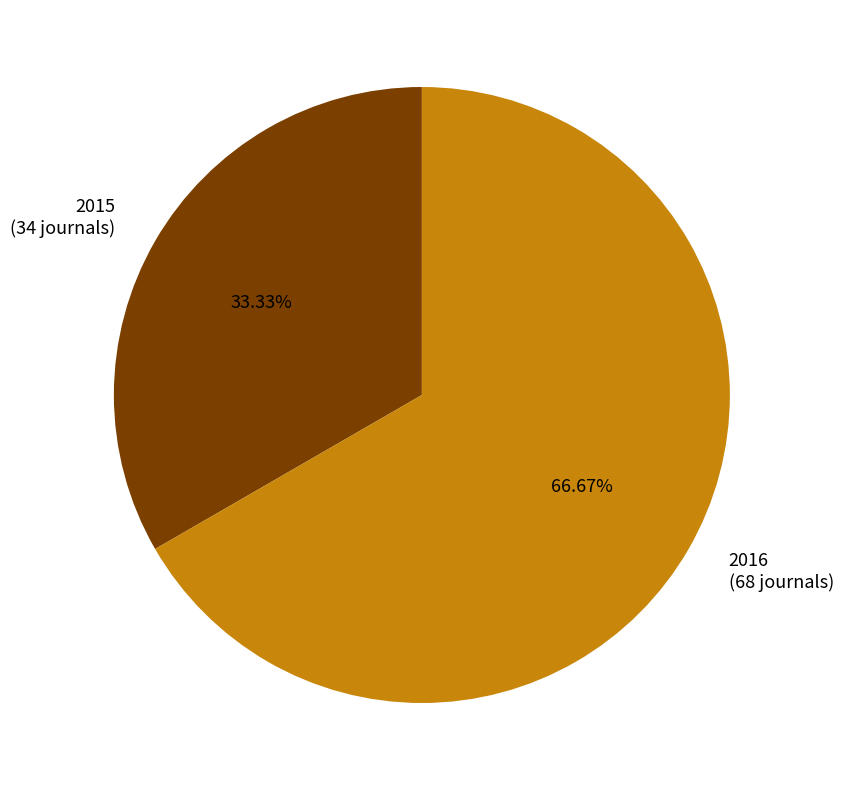

Approximately how many times larger is the value at 2015 (34 journals) compared to 2016 (68 journals)?

0.5